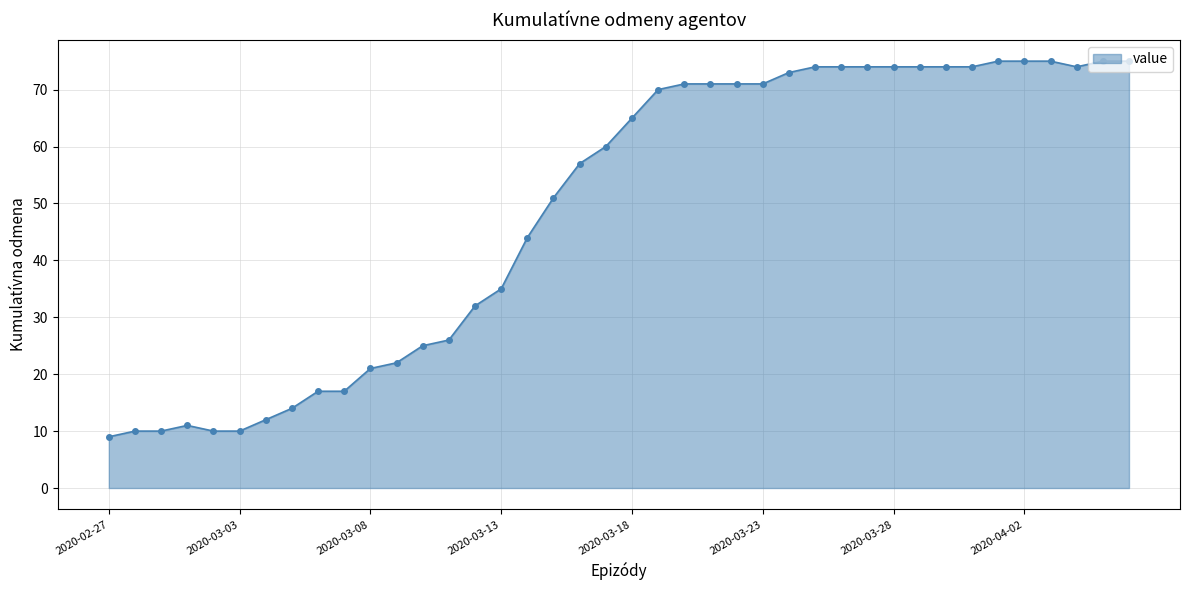

Reading left to right, list all the values displayed in this chart.

9	10	10	11	10	10	12	14	17	17	21	22	25	26	32	35	44	51	57	60	65	70	71	71	71	71	73	74	74	74	74	74	74	74	75	75	75	74	75	75